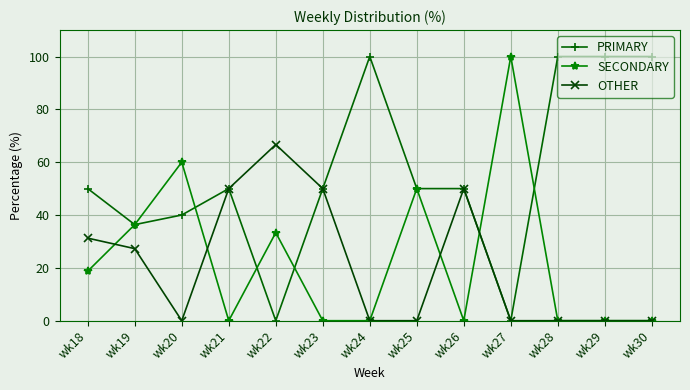

What is the value of the PRIMARY point at the 3rd from the left?

40.0